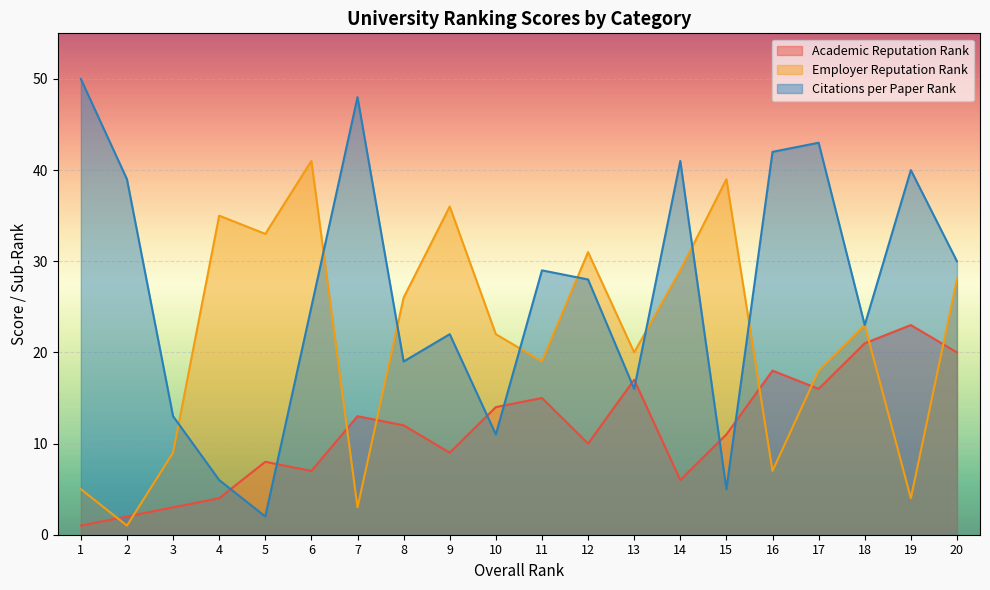

What is the maximum value shown in the chart?

50